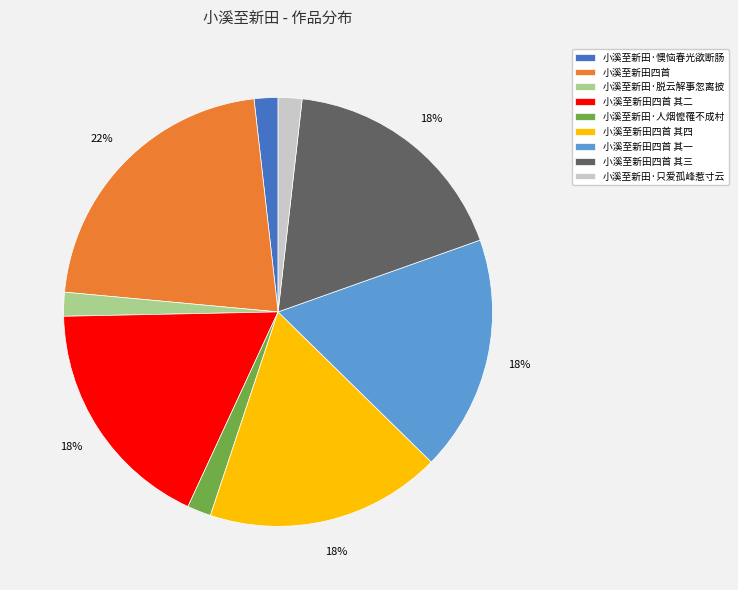

How many slices are in this pie chart?

9